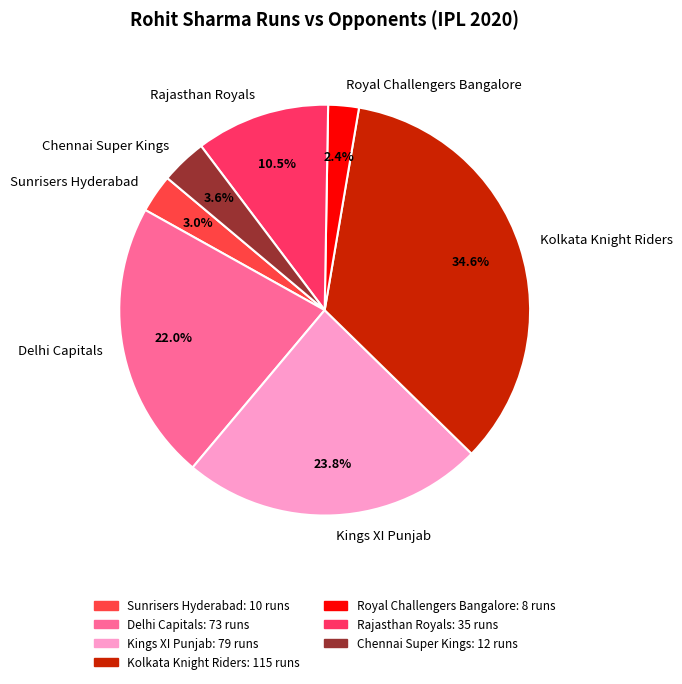

To the nearest percent, what portion does Delhi Capitals represent?

22%